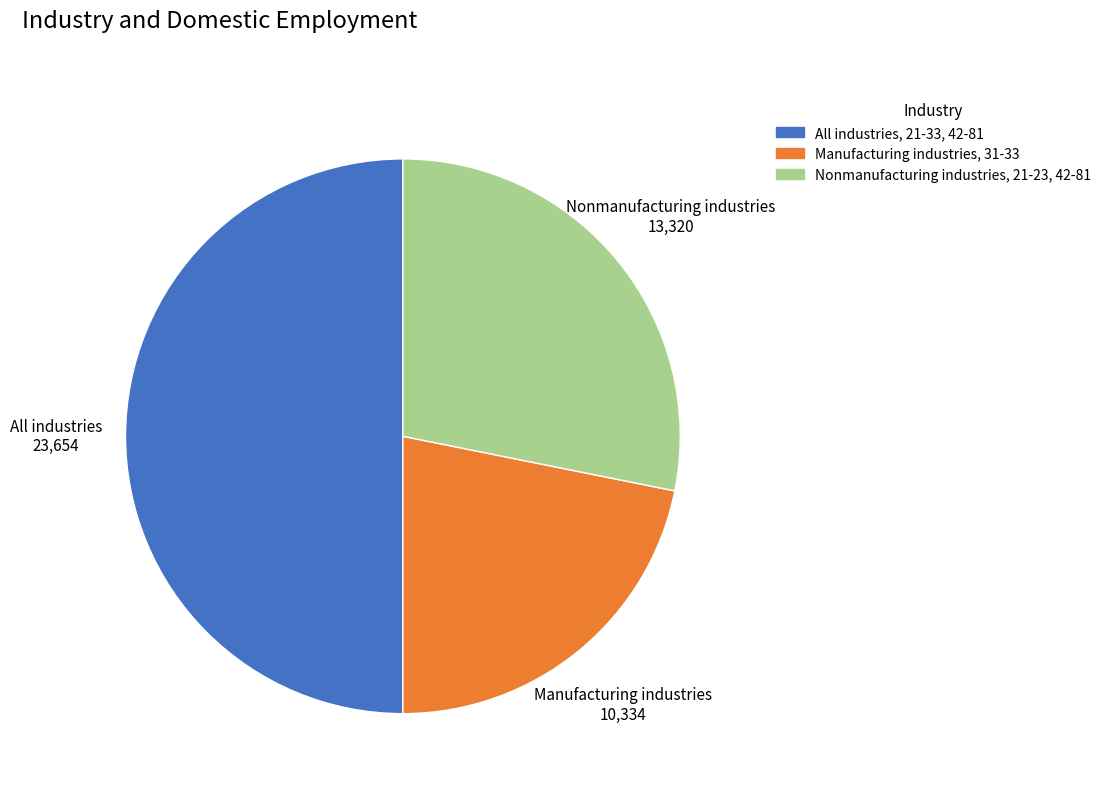

Does Manufacturing industries, 31-33 represent more than half of the total?

No